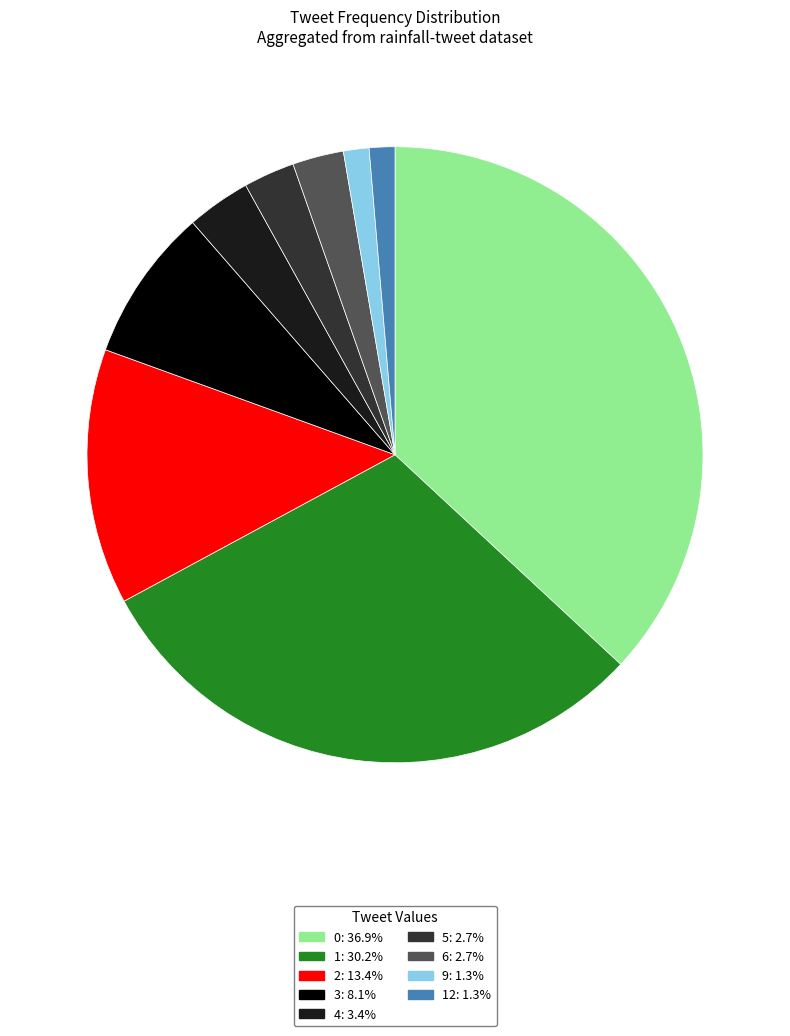

Is there a majority slice in this chart?

No